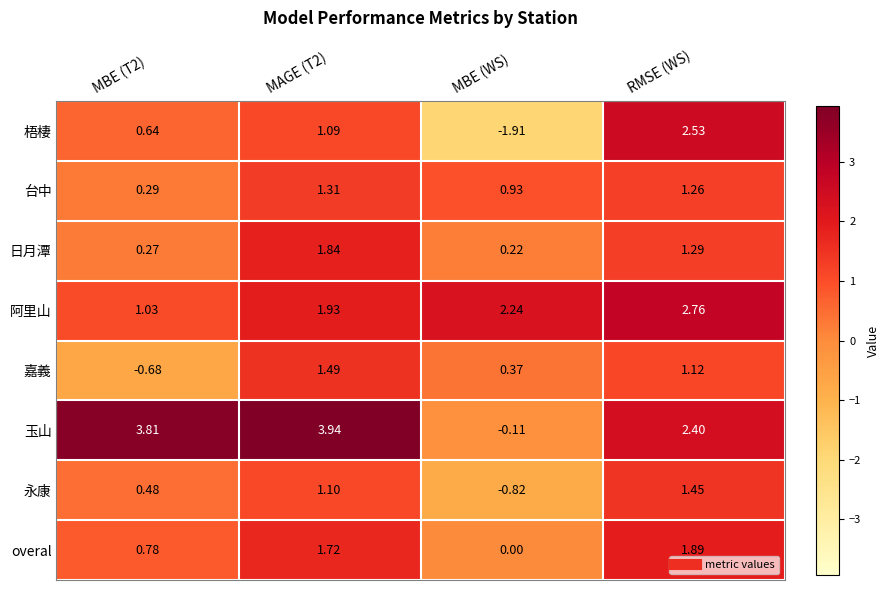

List the series in order of their peak value, lowest first.

台中, 永康, 嘉義, 日月潭, overal, 梧棲, 阿里山, 玉山